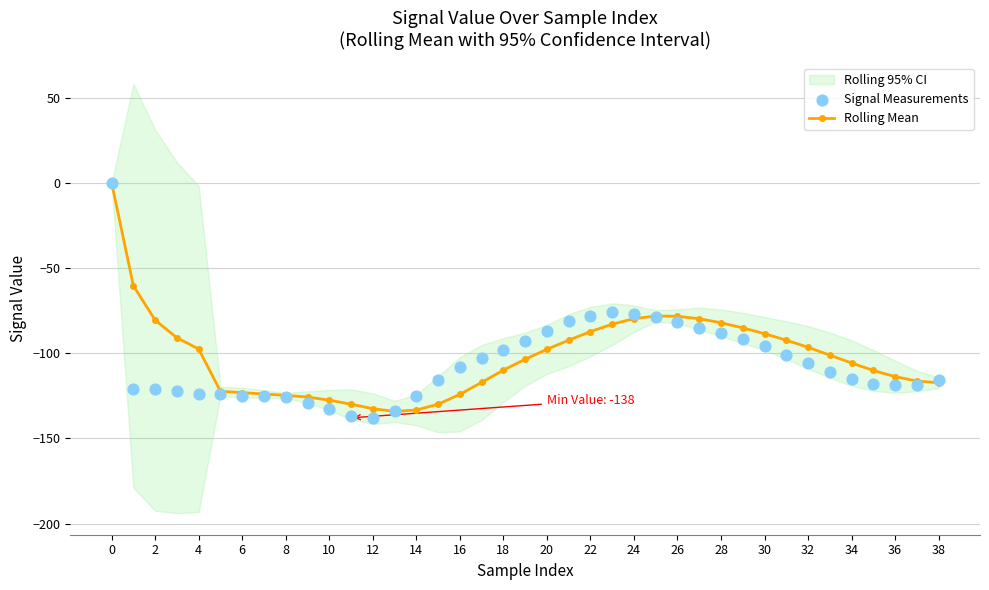

Which series has the largest Y range (max minus min)?

Signal Measurements